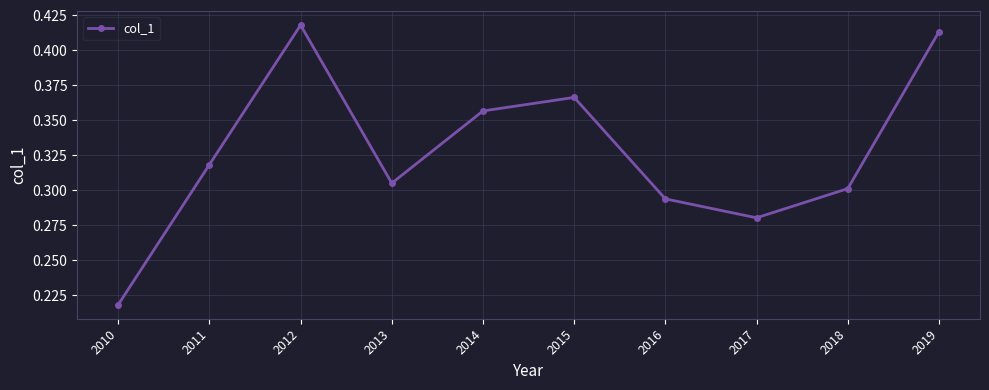

What is the sum of the values at 2014 and 2019?

0.8